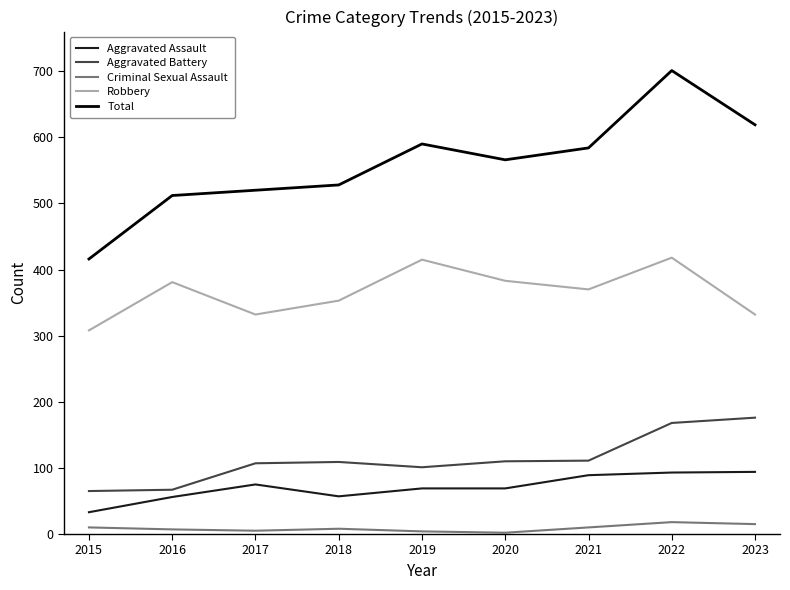

True or false: Aggravated Battery and Criminal Sexual Assault cross at least once.

False